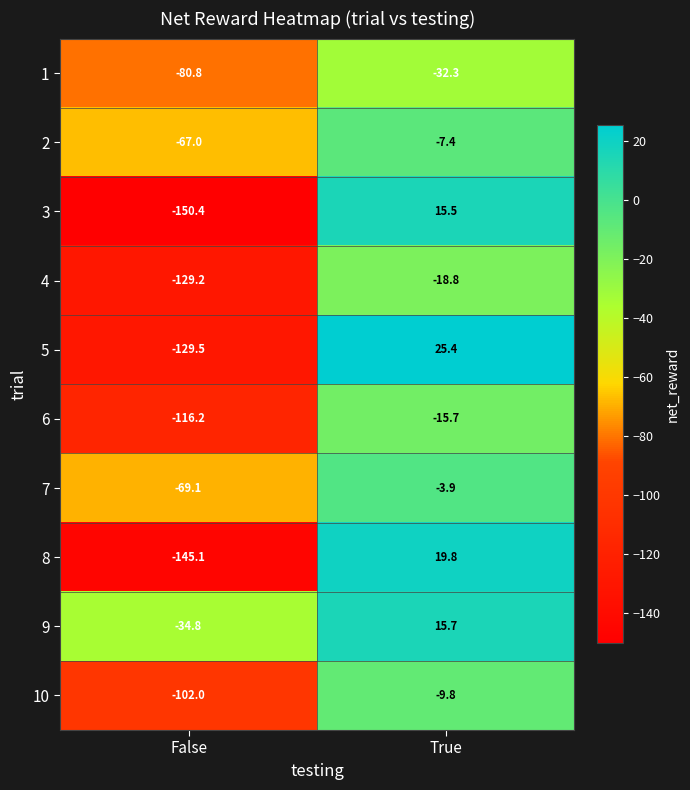

Reading right to left, extract all data points from this chart.

1: -32.3	-80.8
2: -7.4	-67.0
3: 15.5	-150.4
4: -18.8	-129.2
5: 25.4	-129.5
6: -15.7	-116.2
7: -3.9	-69.1
8: 19.8	-145.1
9: 15.7	-34.8
10: -9.8	-102.0